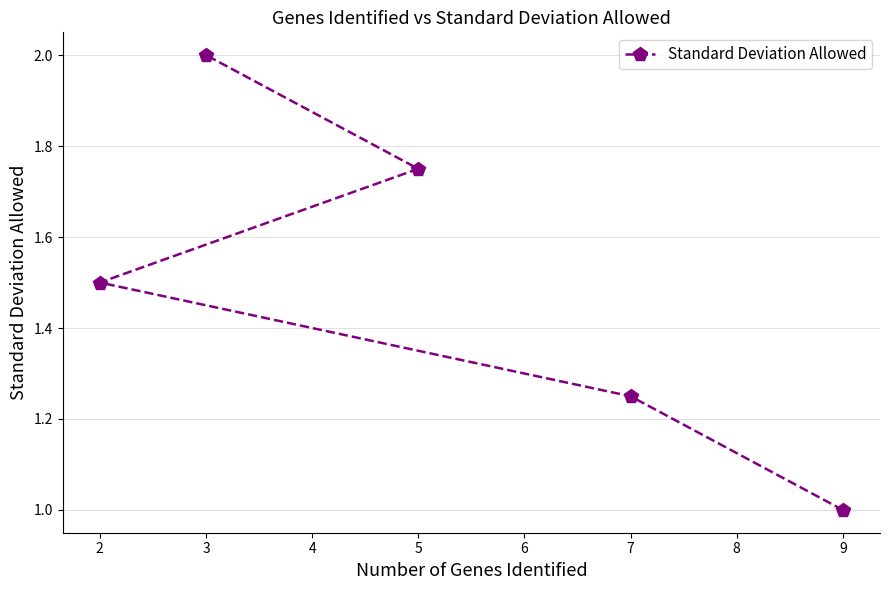

What is the maximum value shown in the chart?

2.0